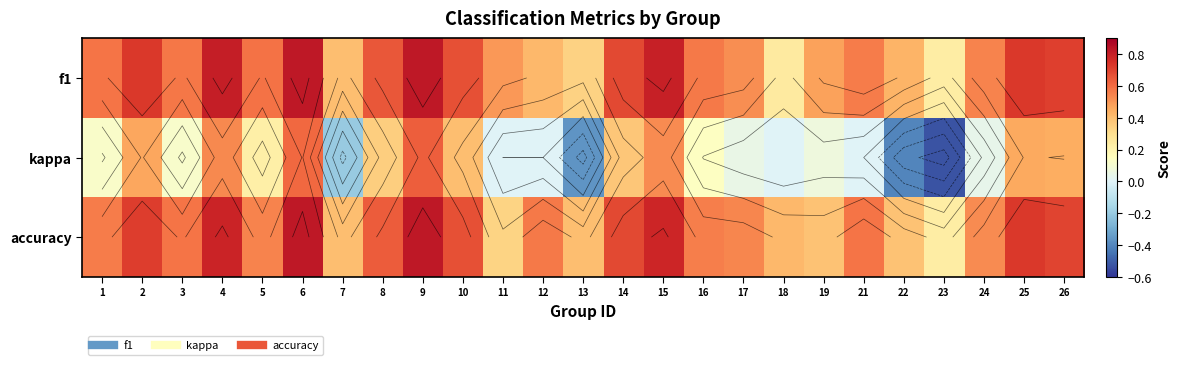

Between 21 and 6, which is larger?

6